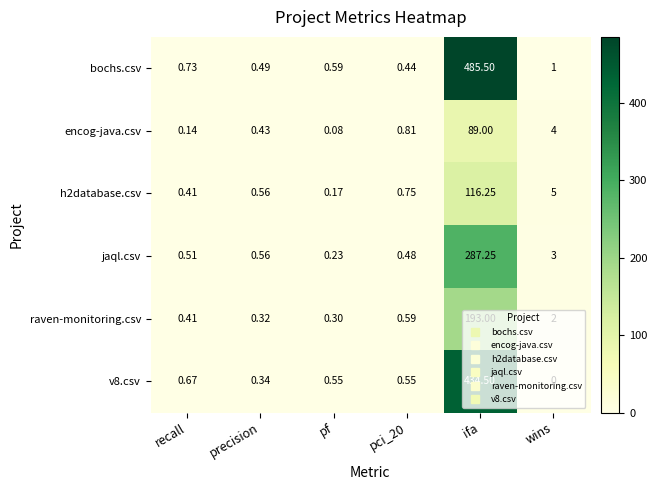

Which series has the largest total across all categories?

bochs.csv